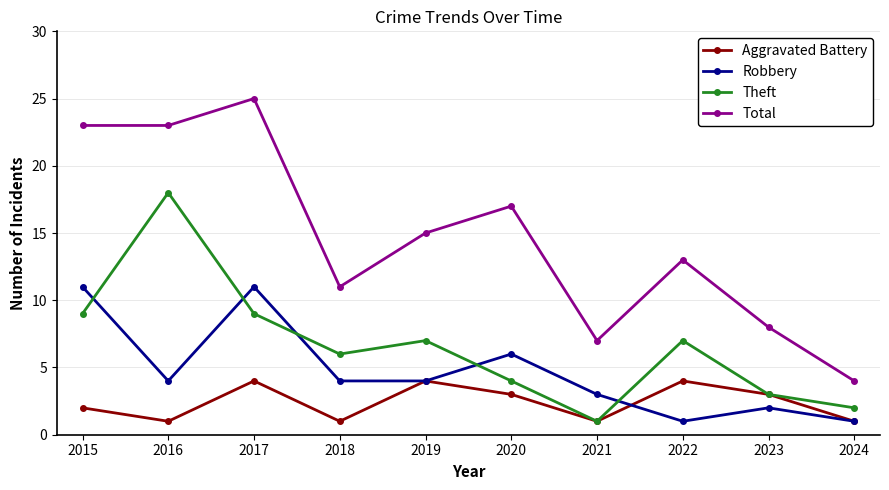

Where is the first local minimum for Aggravated Battery?

2016